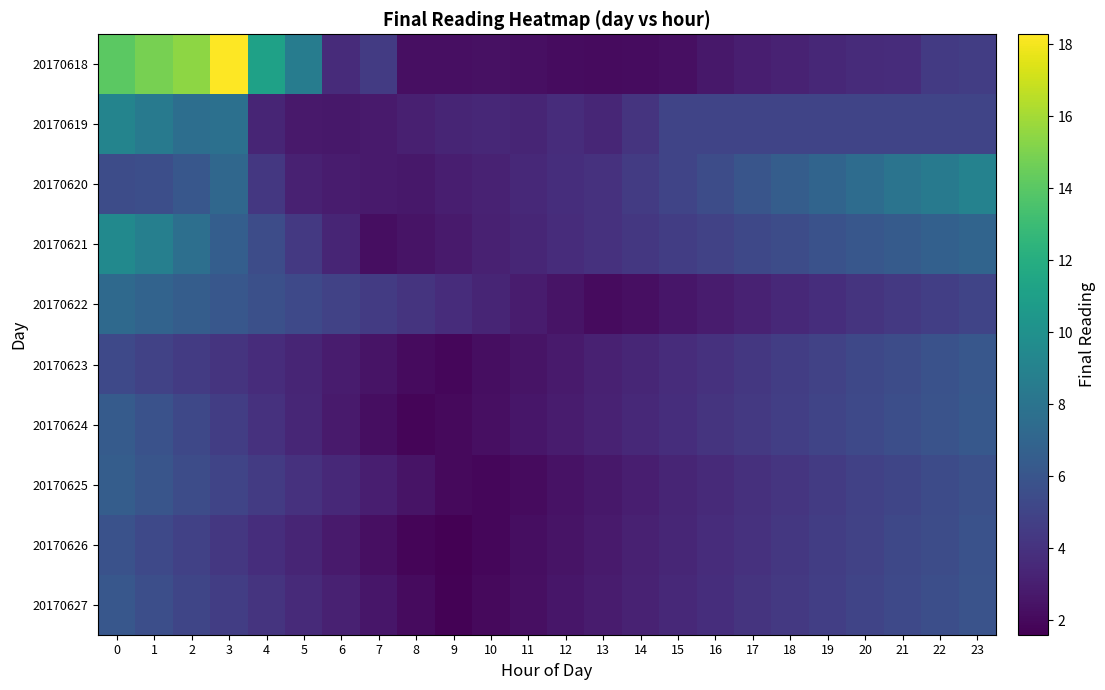

How many categories are shown in the chart?

24